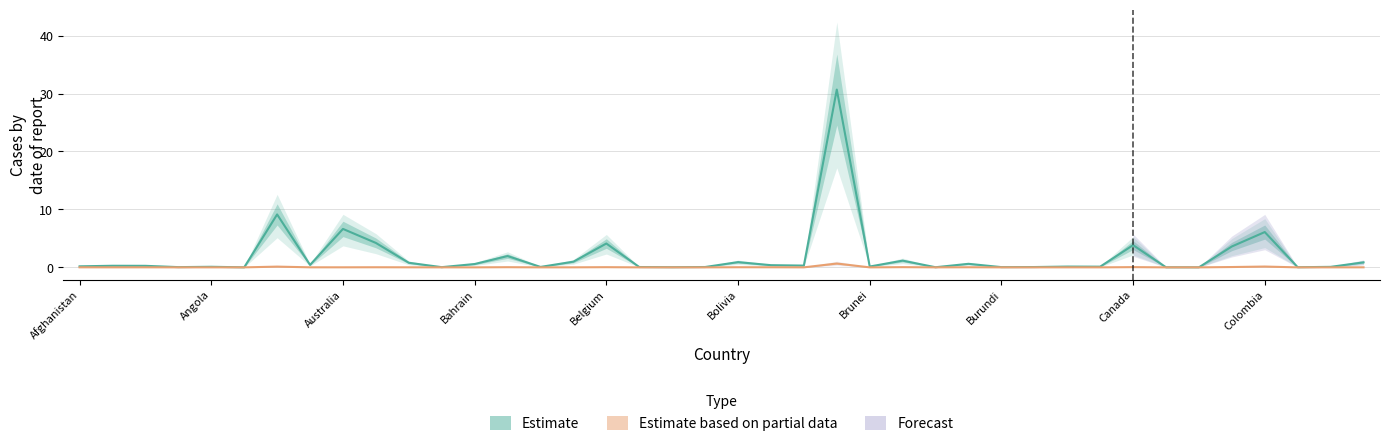

The Deaths series shows 0.0 at Chile. True or false?

False